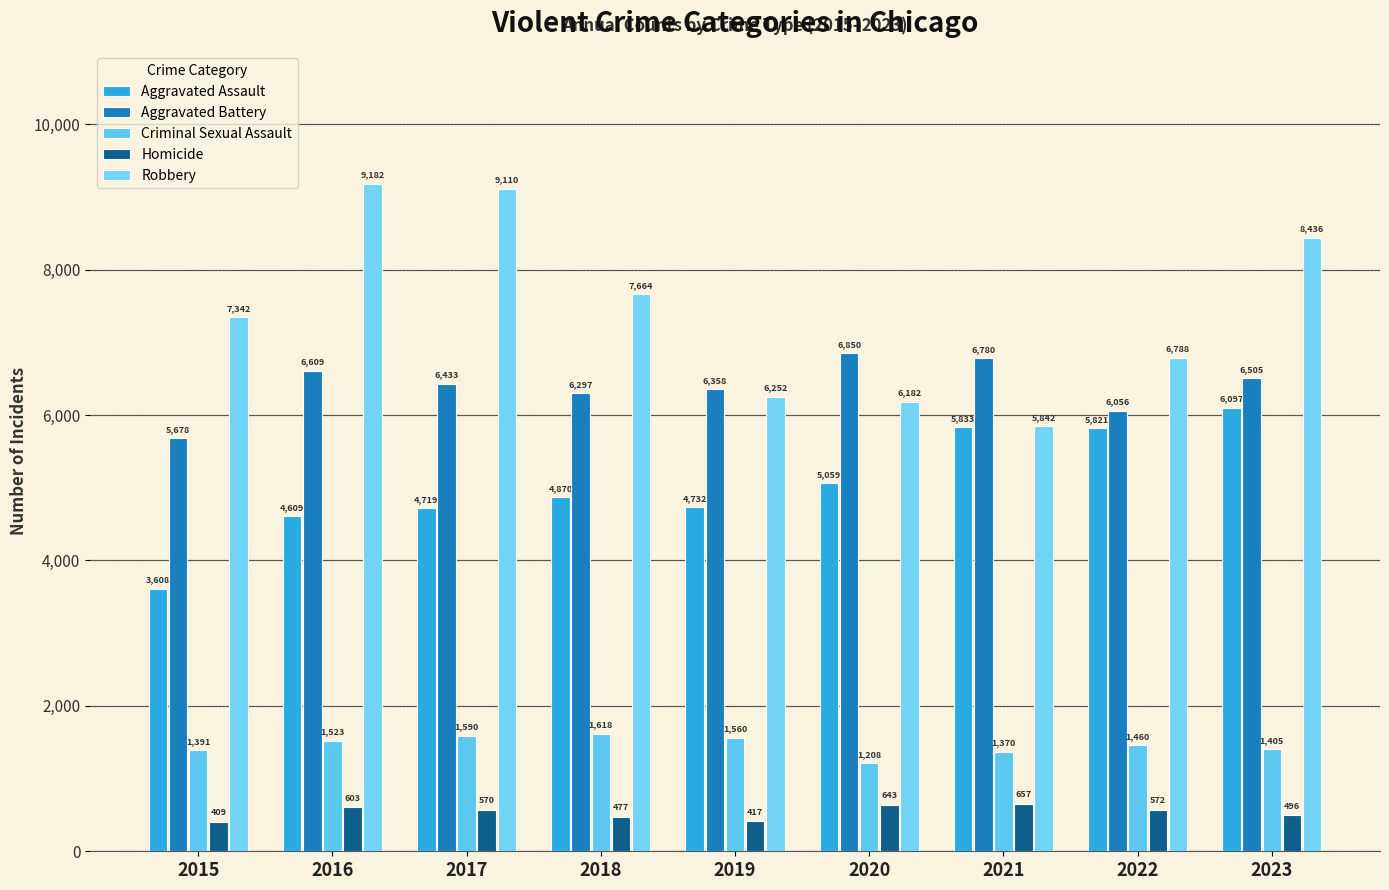

At which category does the chart reach its peak across all series?

2016